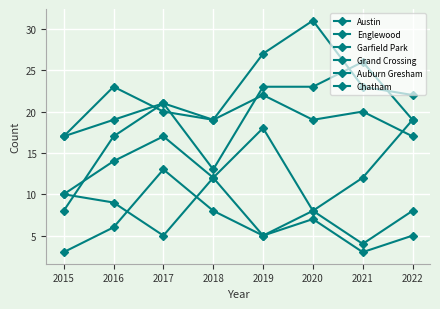

Reading left to right, list all the values displayed in this chart.

Austin: 17	23	20	19	22	19	20	17
Englewood: 17	19	21	13	23	23	26	19
Garfield Park: 8	17	21	19	27	31	23	22
Grand Crossing: 10	14	17	12	18	8	12	19
Auburn Gresham: 10	9	5	12	5	7	3	5
Chatham: 3	6	13	8	5	8	4	8